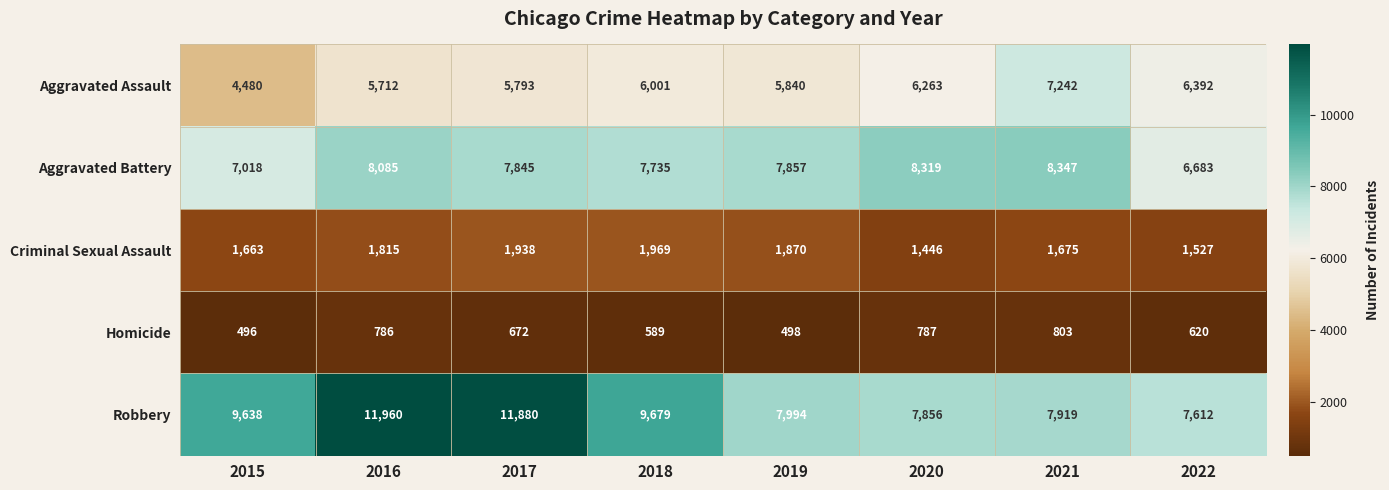

True or false: Aggravated Assault has a value of 6263 at 2020.

True